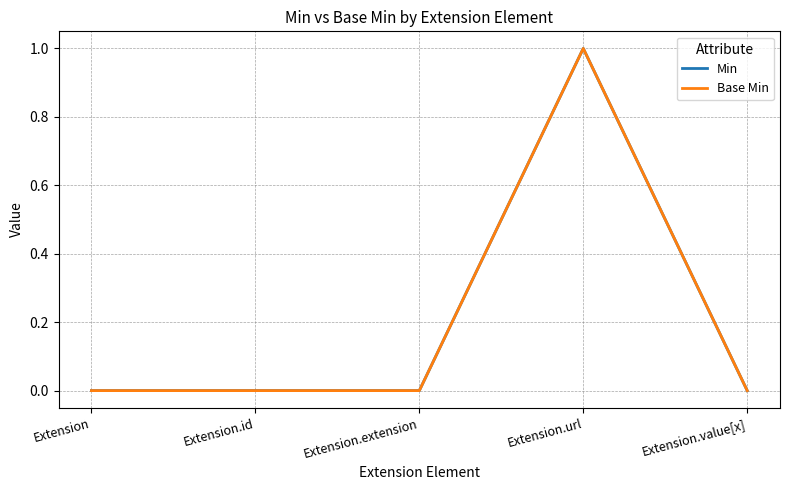

What is the label of the 3rd point from the left?

Extension.extension